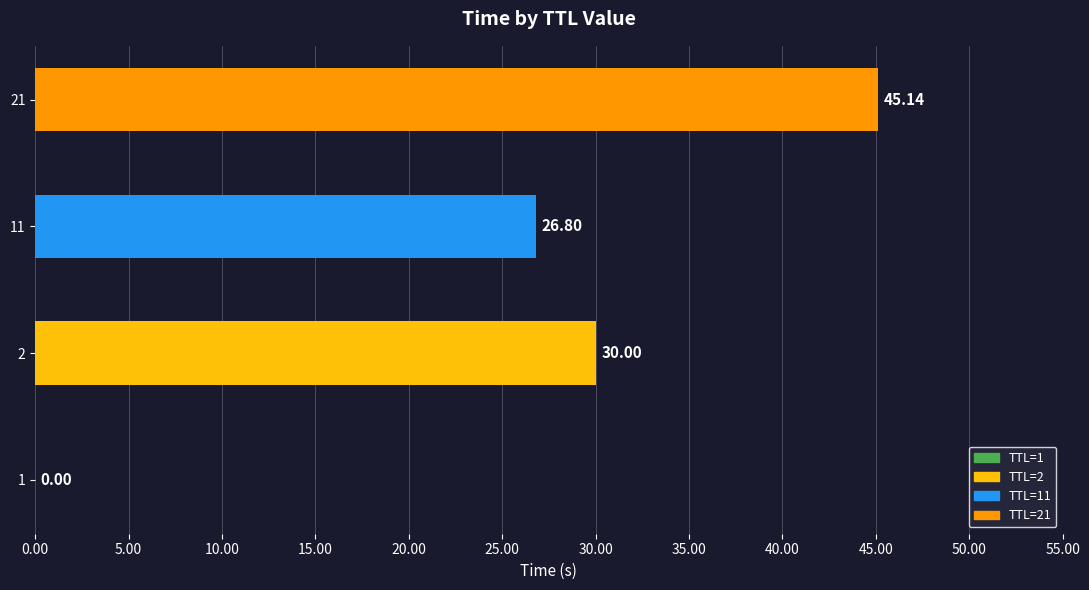

What is the sum of all values?

101.9